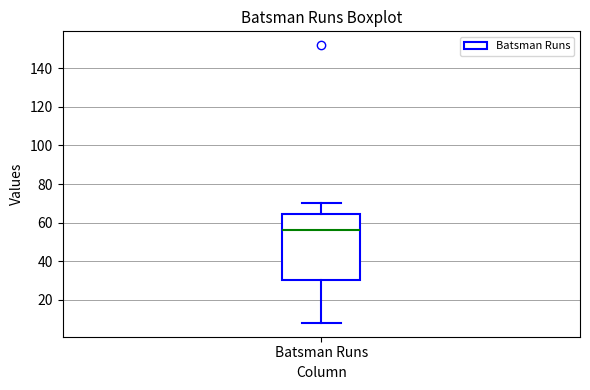

Where is the lower edge of the box for Batsman Runs on the y-axis? The values are not printed on the chart, so give them approximately, as read against the axis.

30